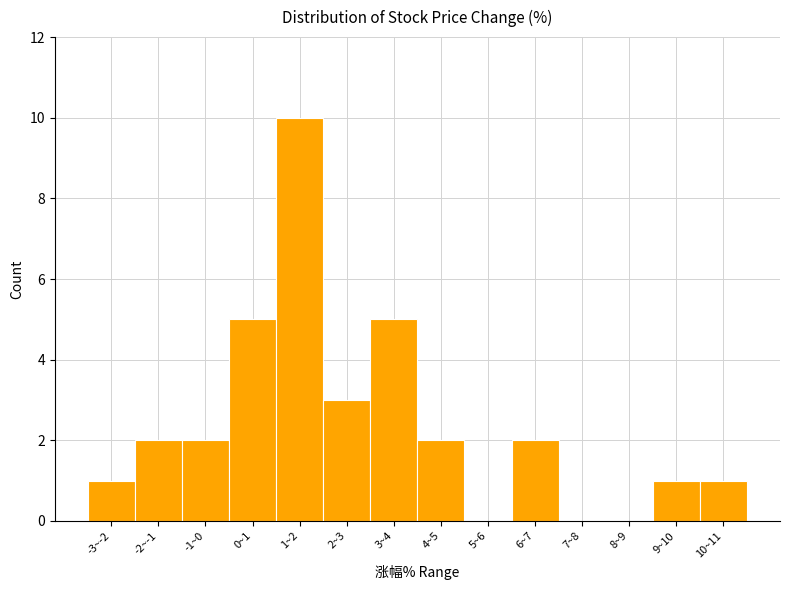

Reading left to right, transcribe all the data shown in this chart.

-3~-2=1	-2~-1=2	-1~0=2	0~1=5	1~2=10	2~3=3	3~4=5	4~5=2	5~6=0	6~7=2	7~8=0	8~9=0	9~10=1	10~11=1